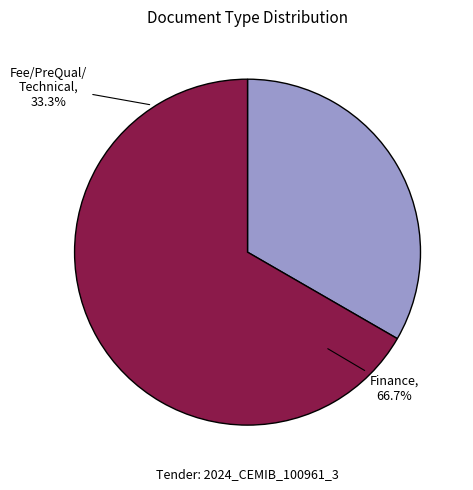

To the nearest percent, what portion does Finance represent?

67%